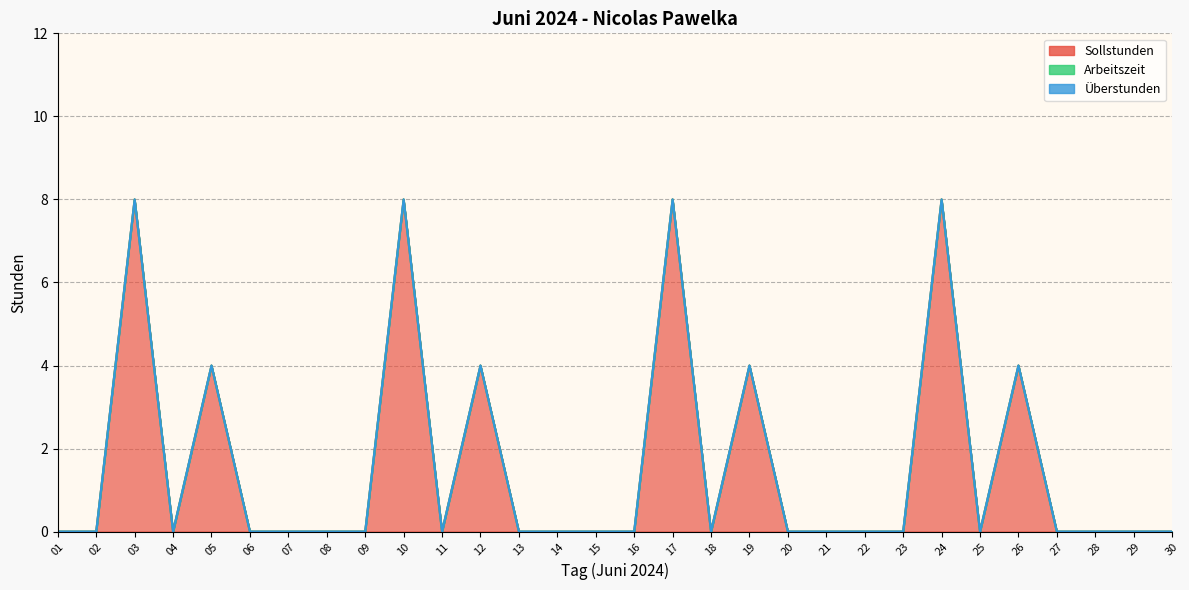

What are all the series names shown in the legend?

Sollstunden, Arbeitszeit, Überstunden